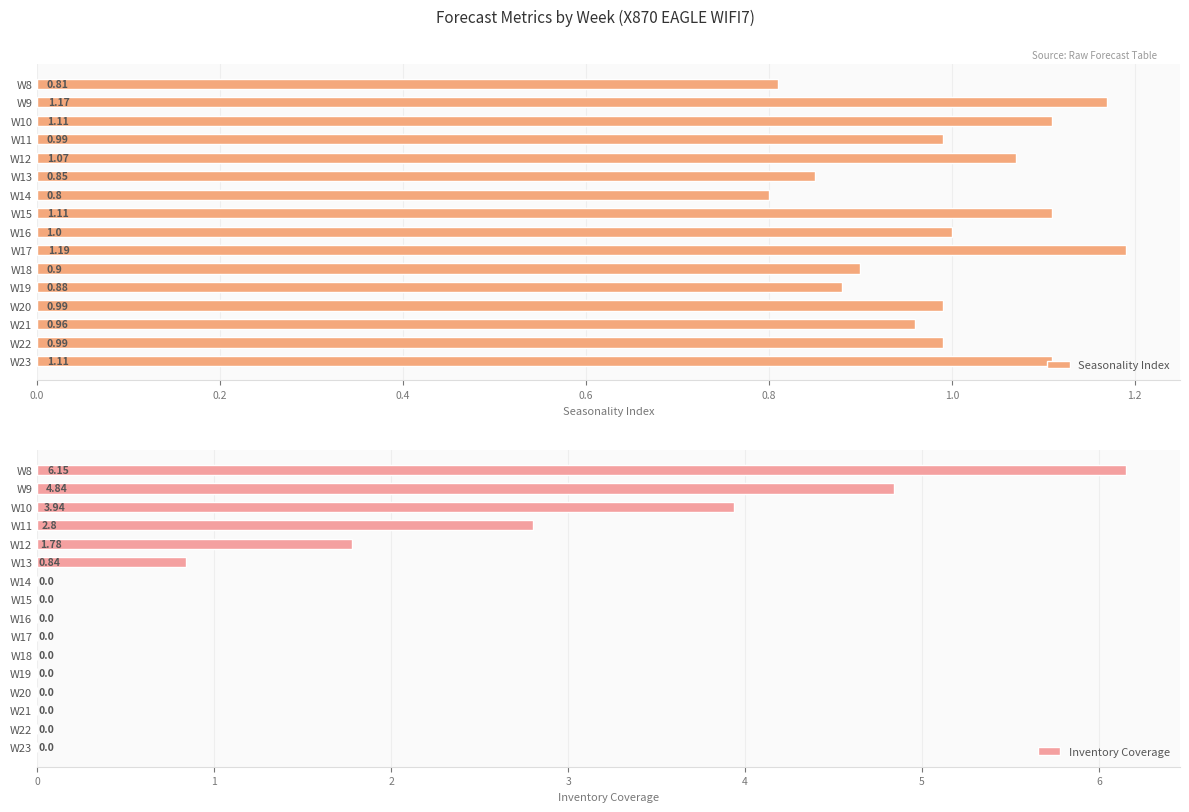

How many data points in Inventory Coverage are above 0?

6